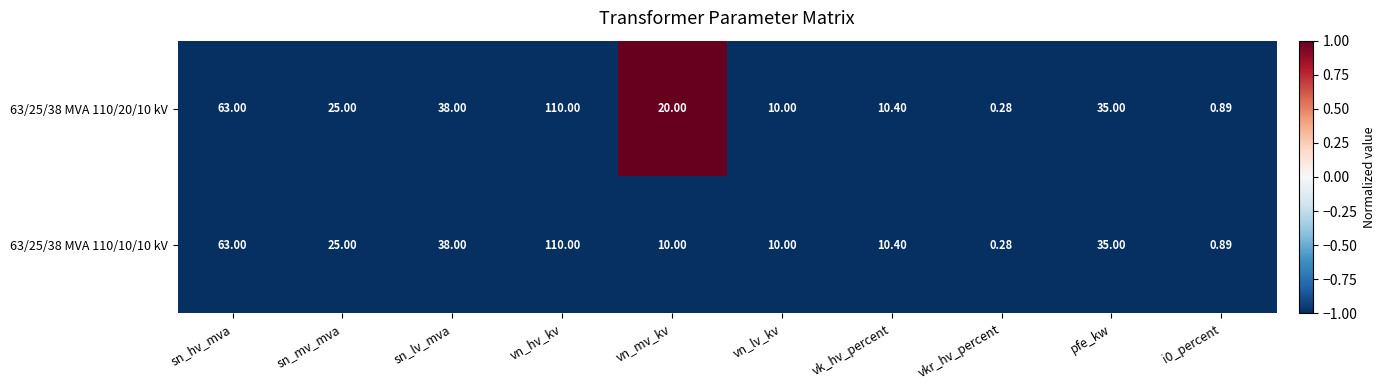

At which label does 63/25/38 MVA 110/20/10 kV first exceed 25?

sn_hv_mva